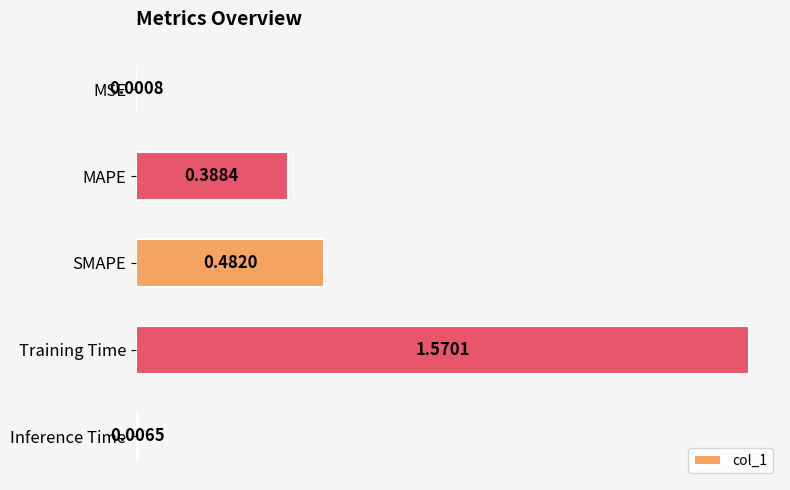

Where is the data nearest to the value 0?

MSE